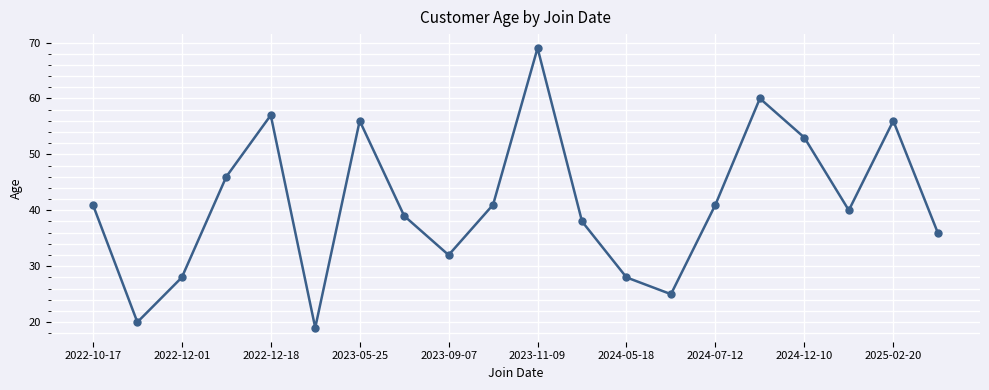

How many points are lower than both their immediate neighbors (excluding endpoints)?

5